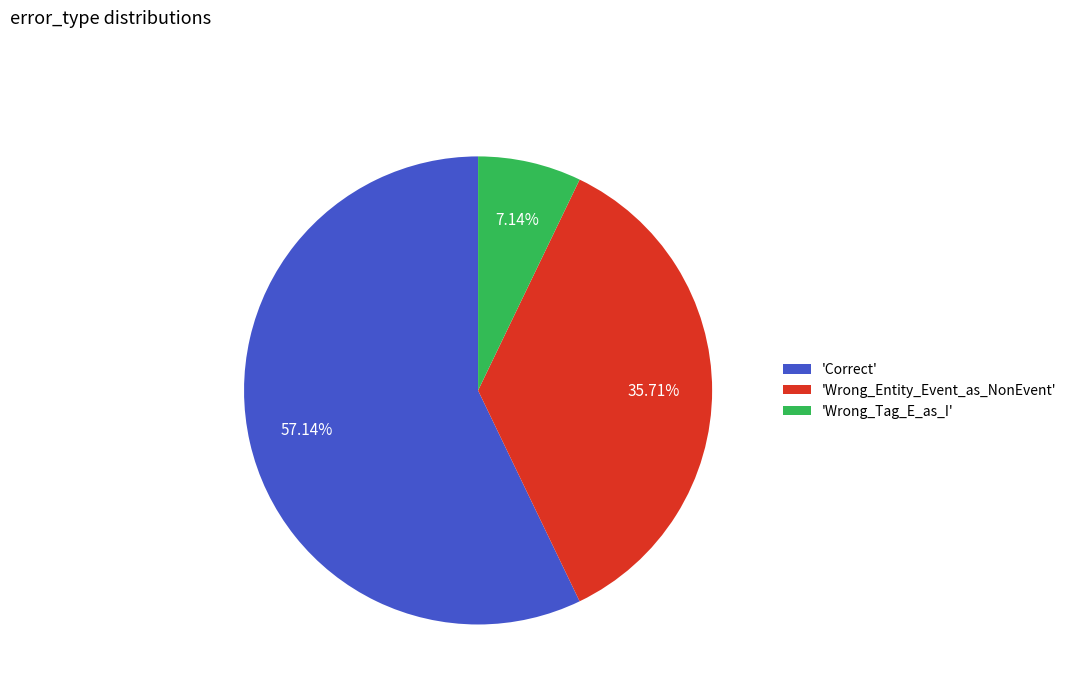

Is the sum of 'Correct' and 'Wrong_Tag_E_as_I' greater than half?

Yes